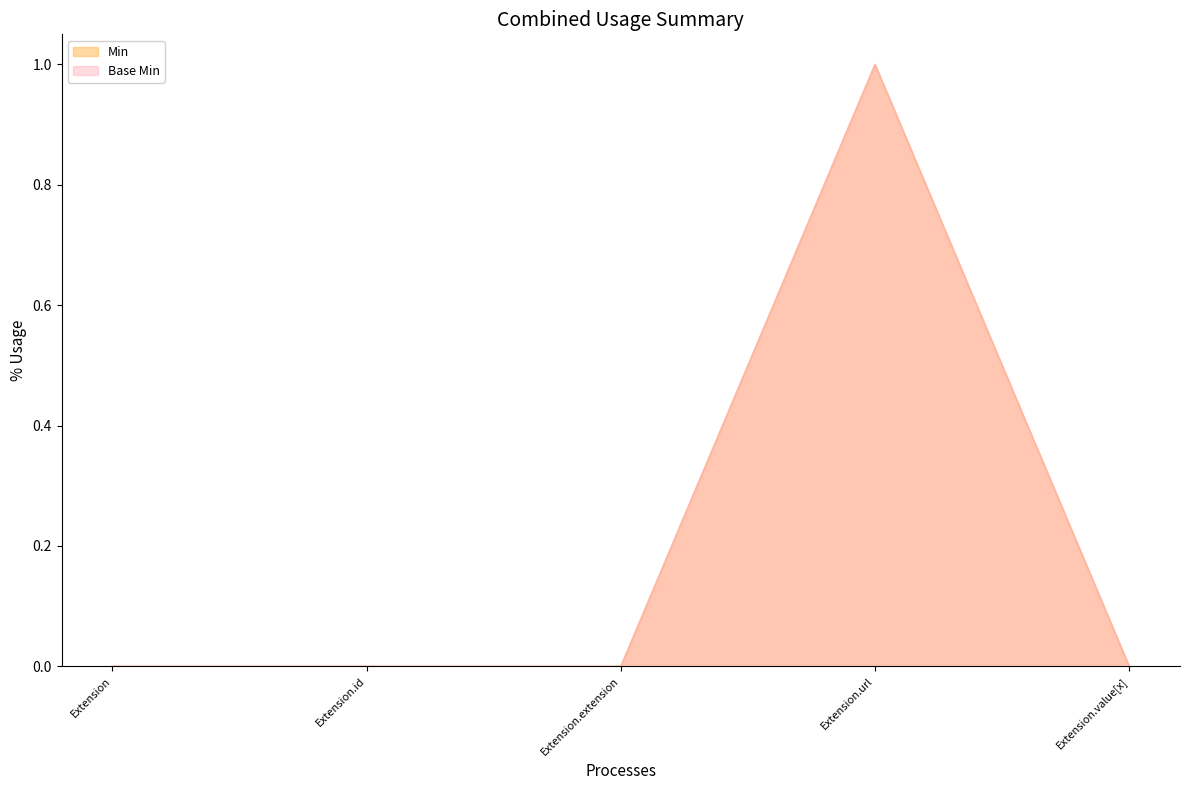

How many Min values are between 0 and 1?

5